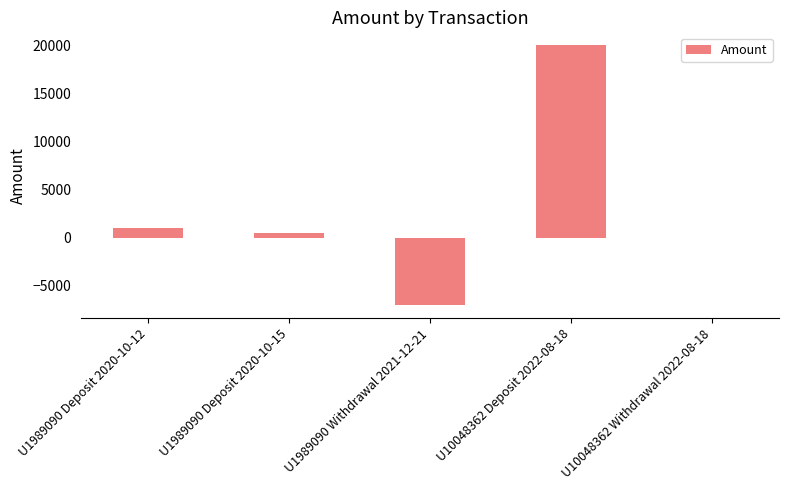

The value at U1989090 Withdrawal 2021-12-21 is -1672. True or false?

False